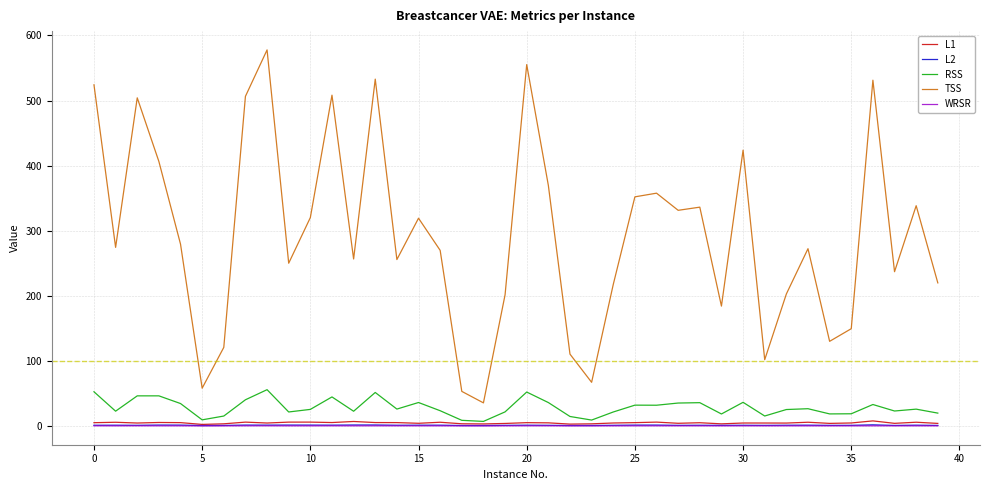

How many distinct data groups are displayed?

5